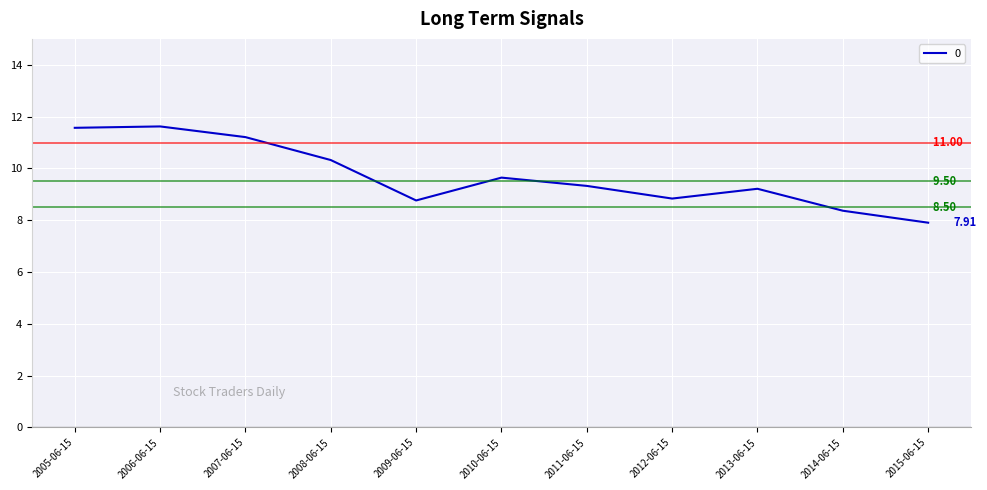

What is the change in value from 2010-06-15 to 2013-06-15?

-0.4